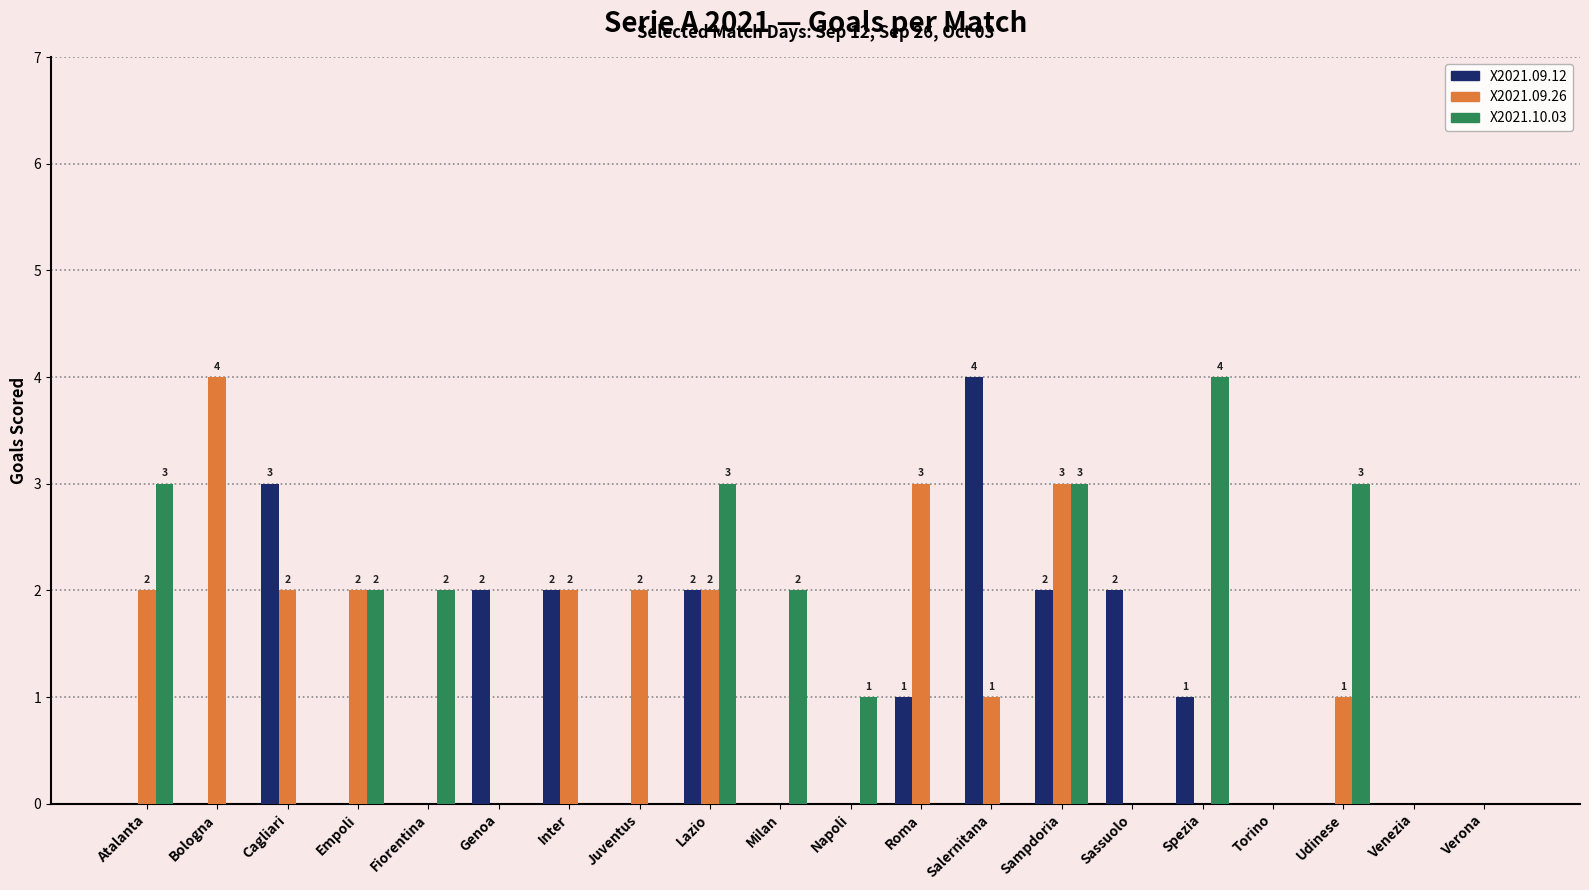

What is the sum of all X2021.10.03 values?

23